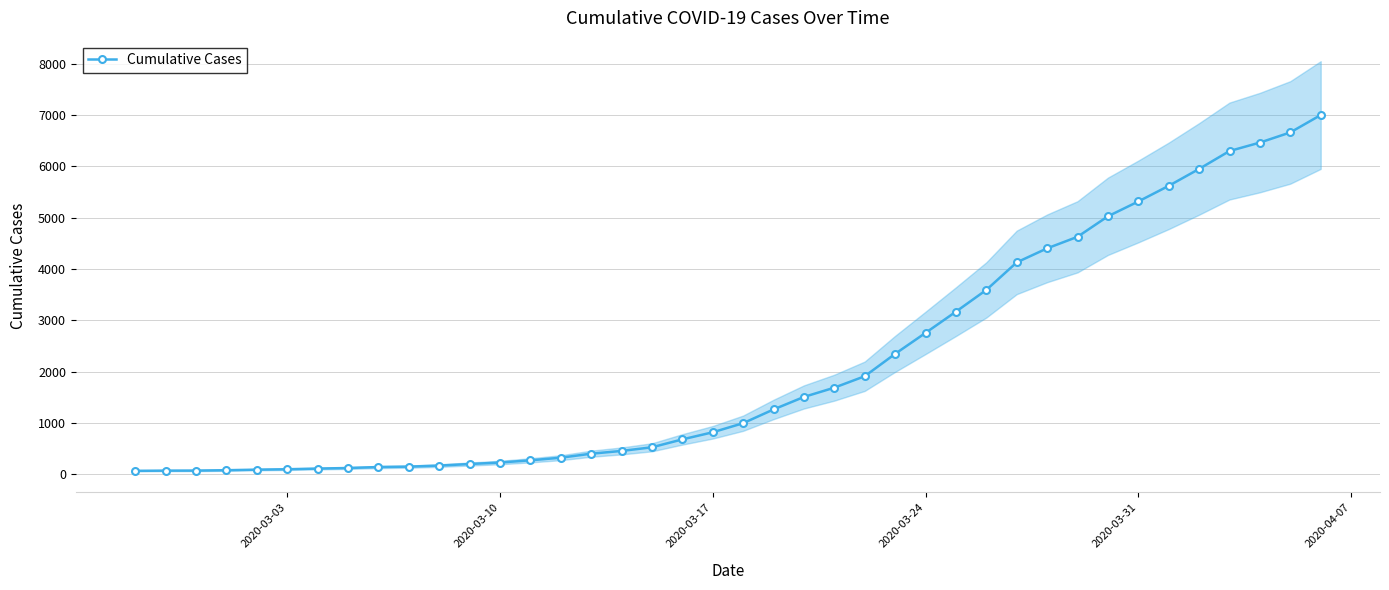

What is the minimum value shown in the chart?

64